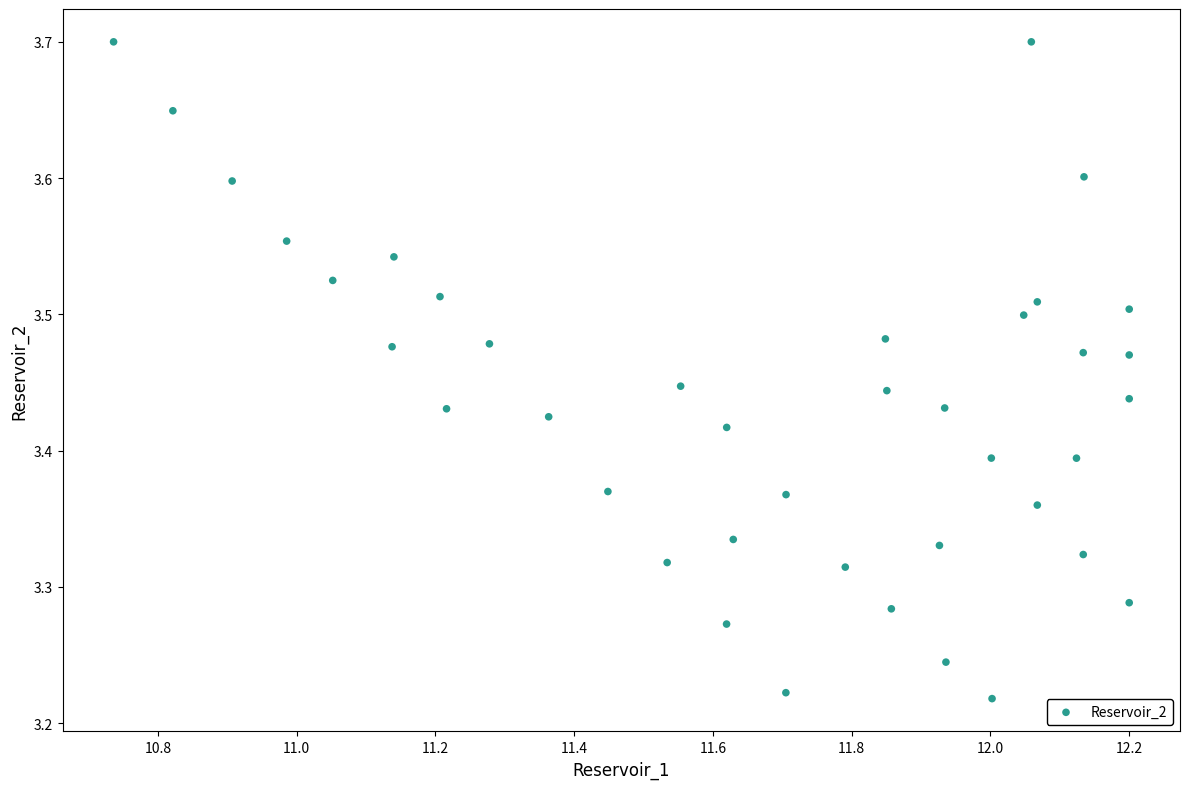

What is the range of Y values (max minus min)?

0.5